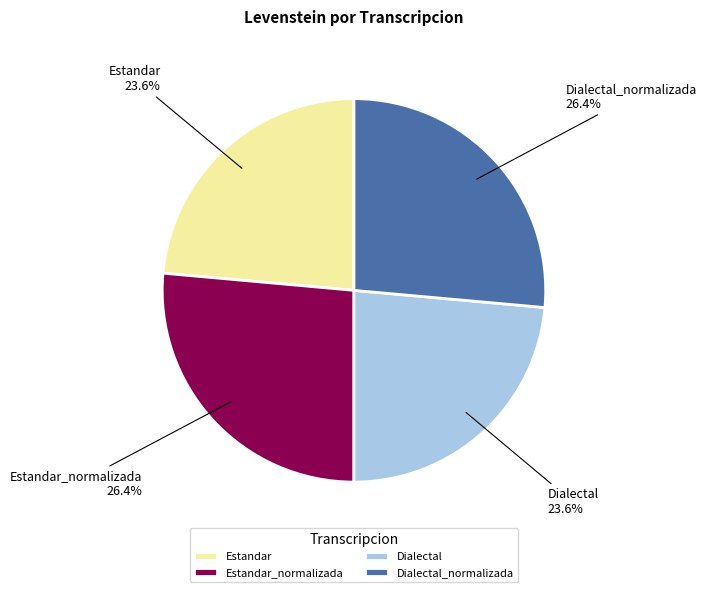

Which has a higher value, Estandar or Estandar_normalizada?

Estandar_normalizada